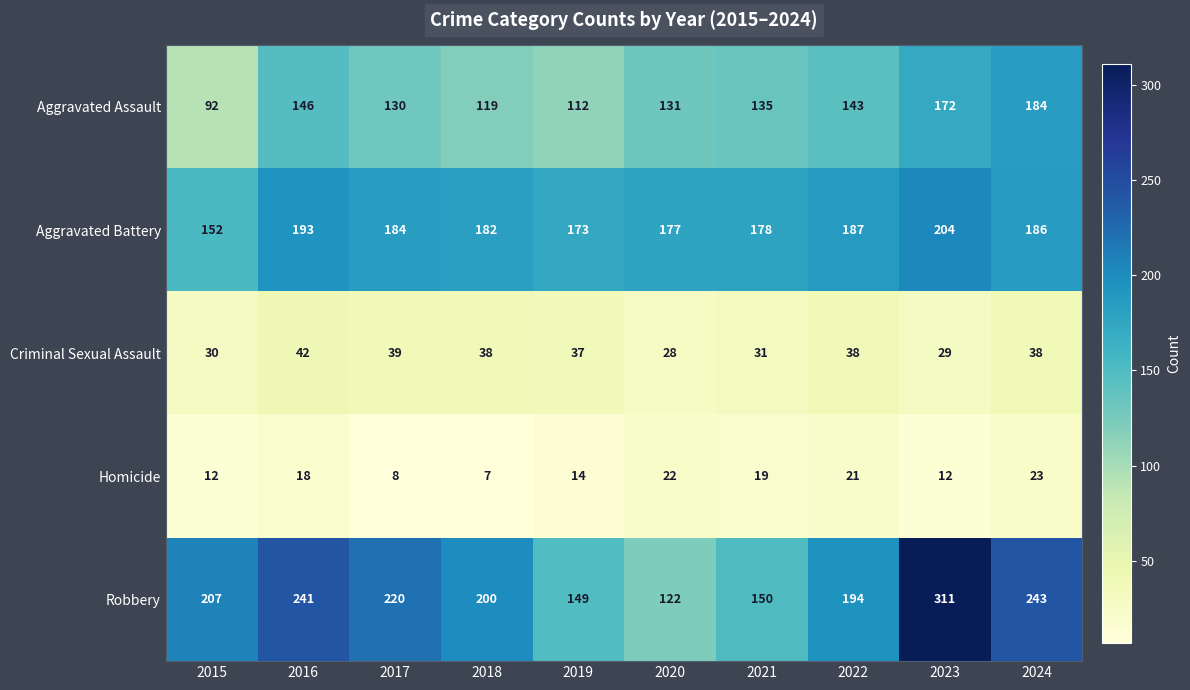

Count the number of categories in the chart.

10